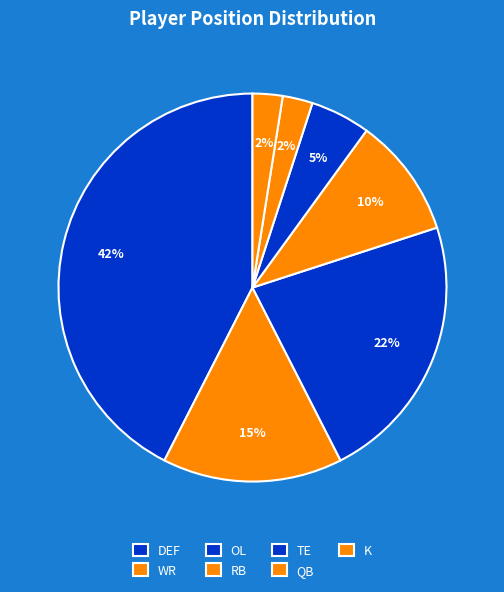

Is it true that TE is 2% of the pie?

False